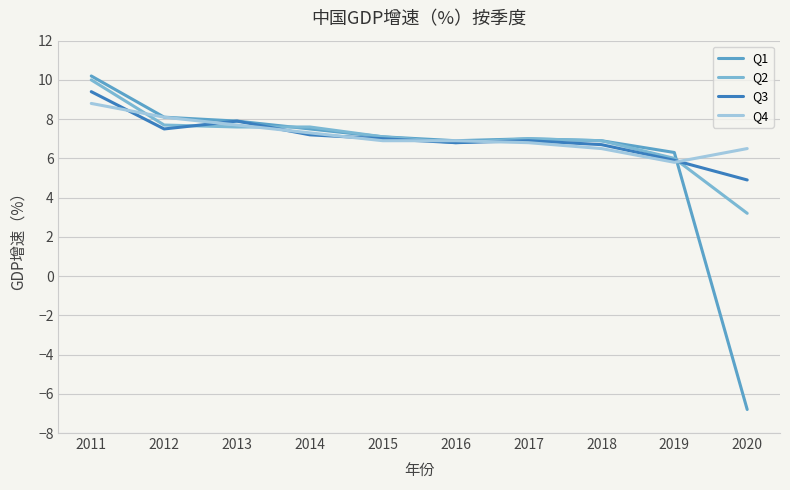

What is the sum of all Q1 values?

61.1